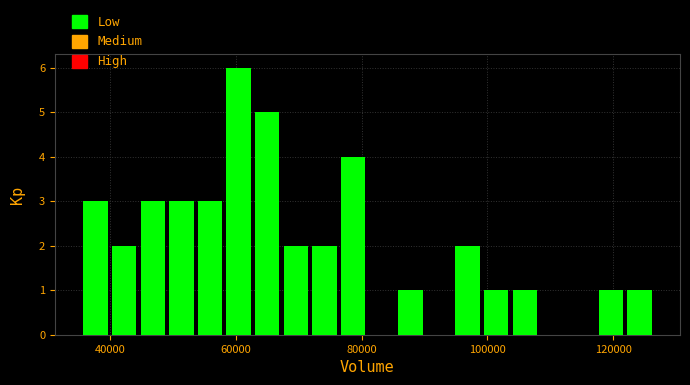

Read against the x-axis, roughly where is the centre of the tallest bar?

60000